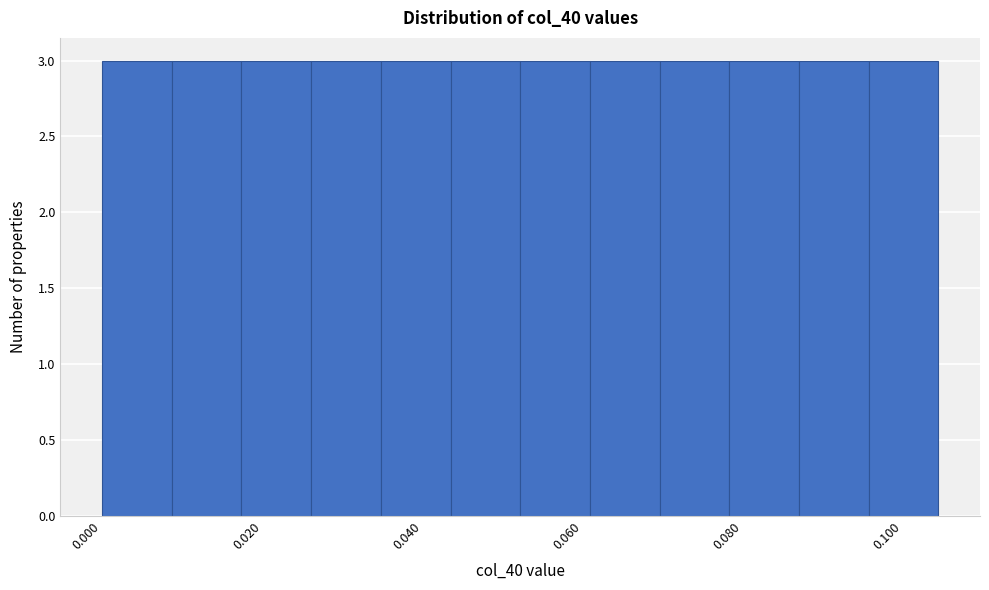

What is the height of the bar covering 0.070 to 0.078 on the x-axis? Neither the bar edges nor the heights are printed on the chart, so give them approximately, as read against the axes.

3